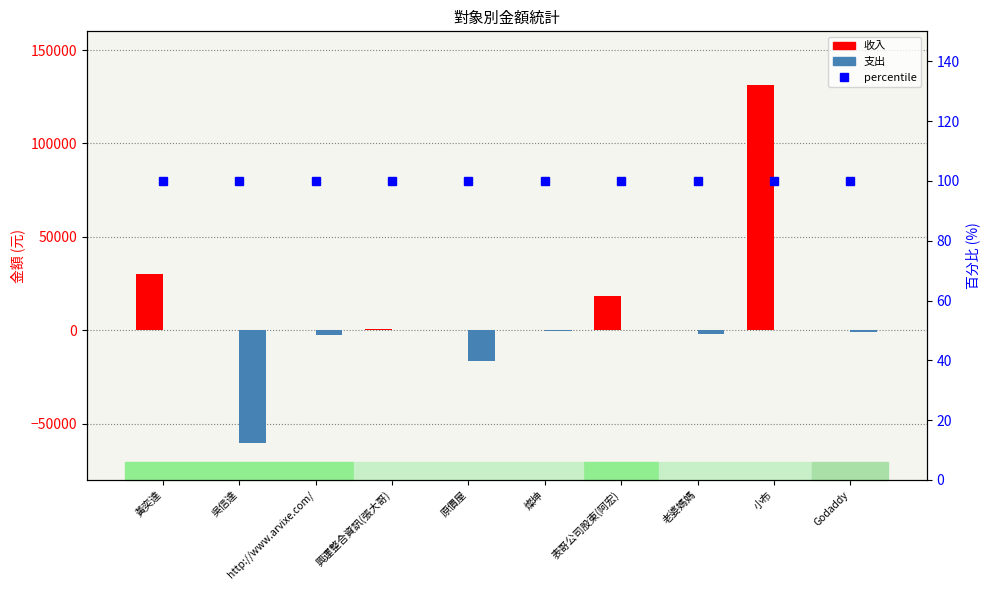

Which label corresponds to the smallest value in the chart?

吳信達